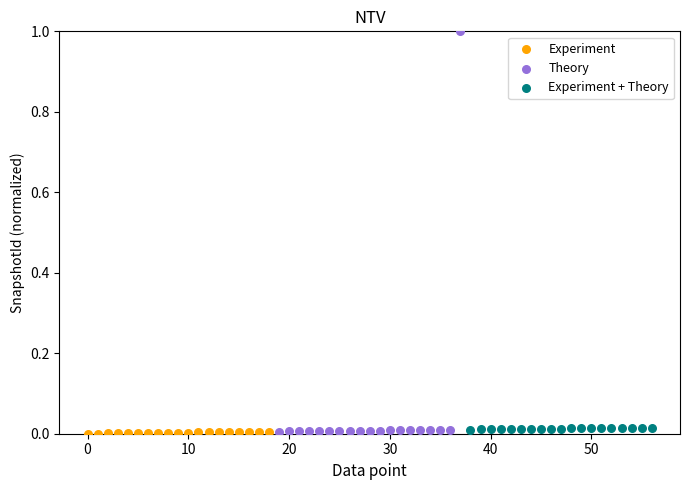

What are all the series names shown in the legend?

Experiment, Theory, Experiment + Theory